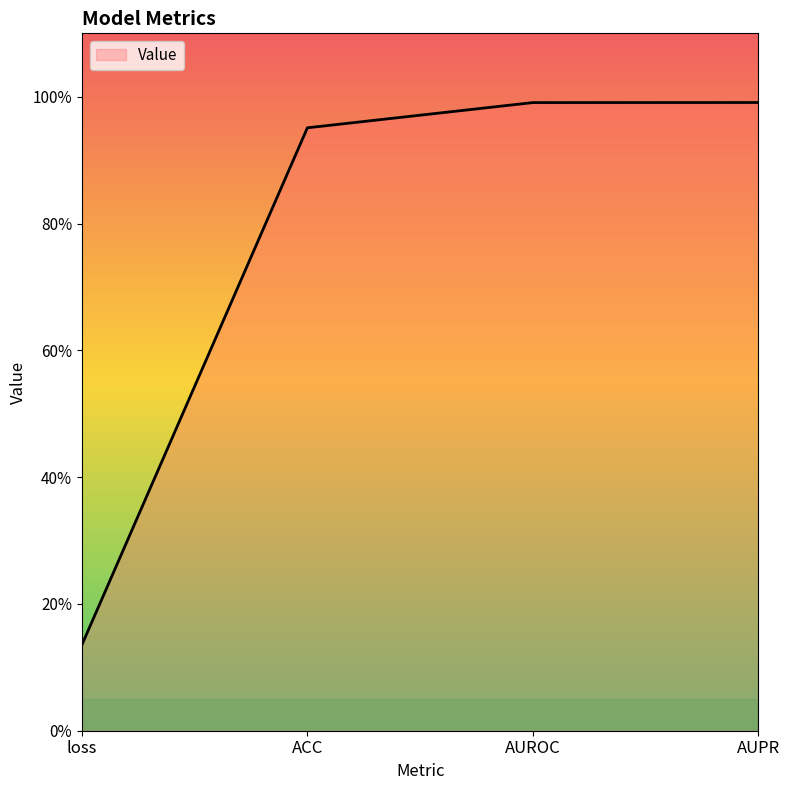

True or false: the data shows 1.0 at ACC.

True